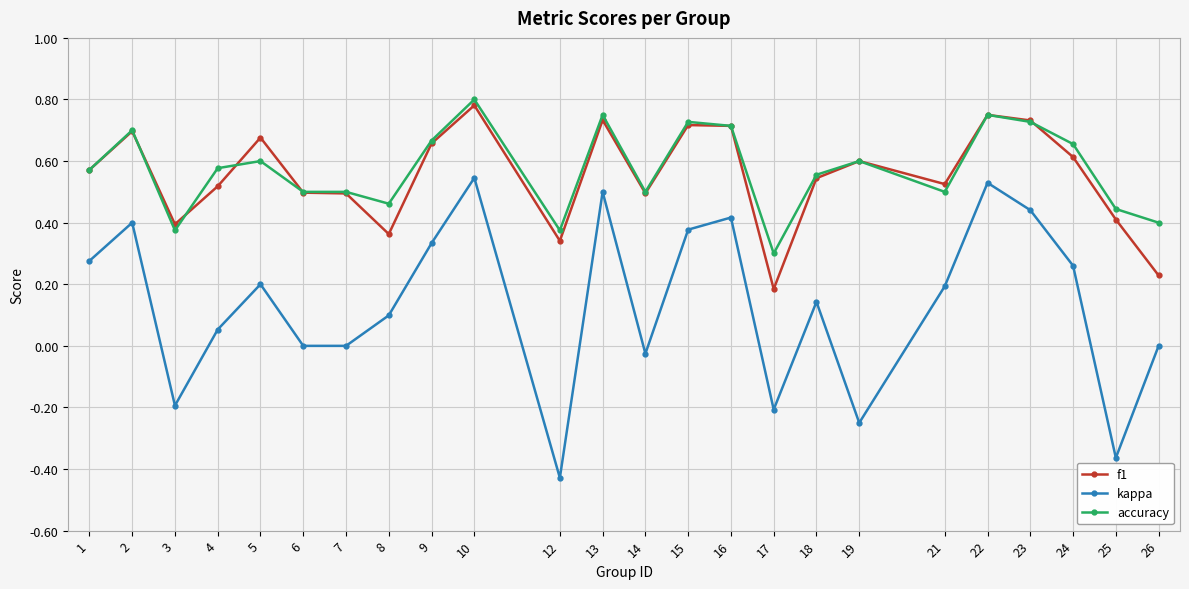

True or false: kappa and accuracy intersect in this chart.

False